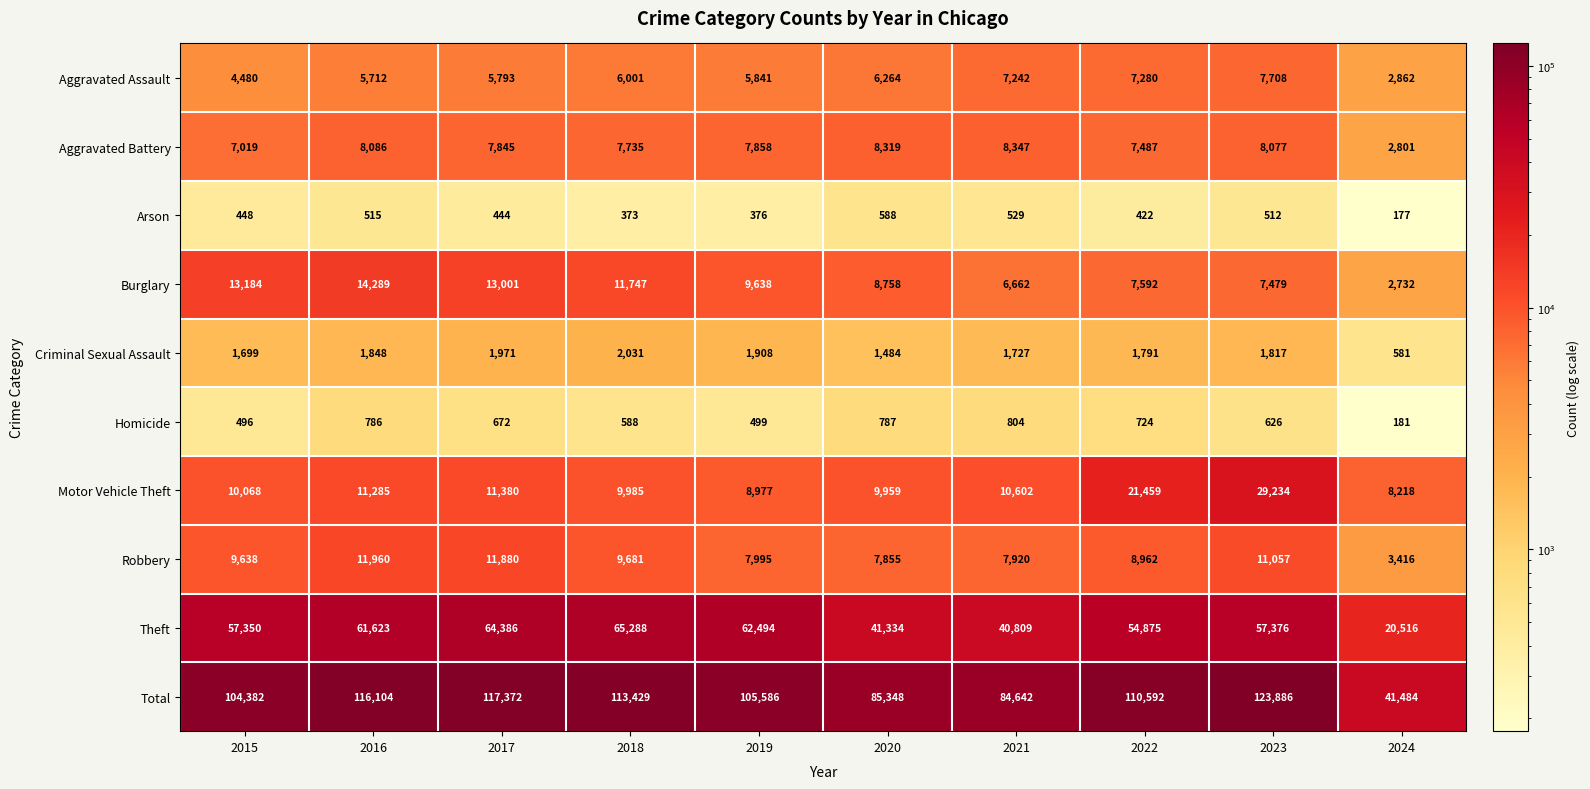

Which series has the largest range (max minus min)?

Total